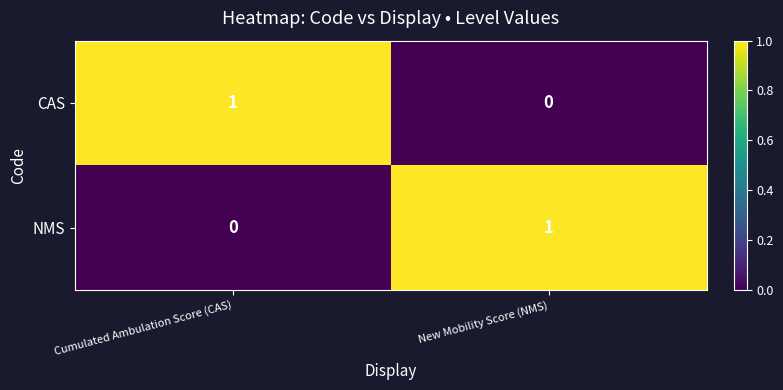

At New Mobility Score (NMS), list the series in order from smallest to largest.

CAS, NMS